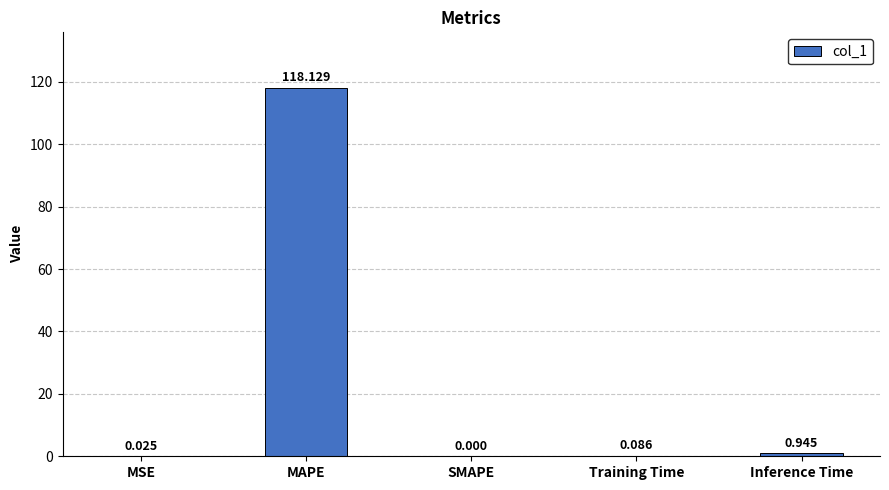

Which has a higher value, SMAPE or Inference Time?

Inference Time